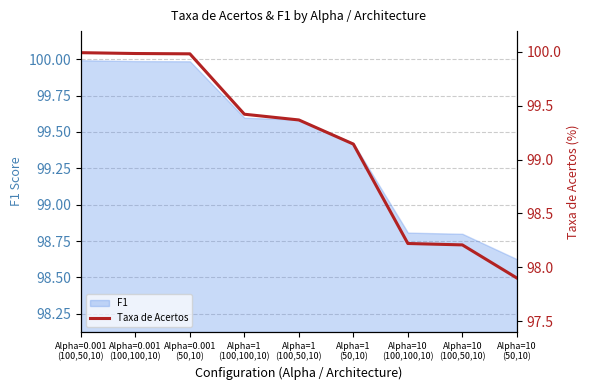

Which category has the highest value across all series?

Alpha=0.001
(100,50,10)